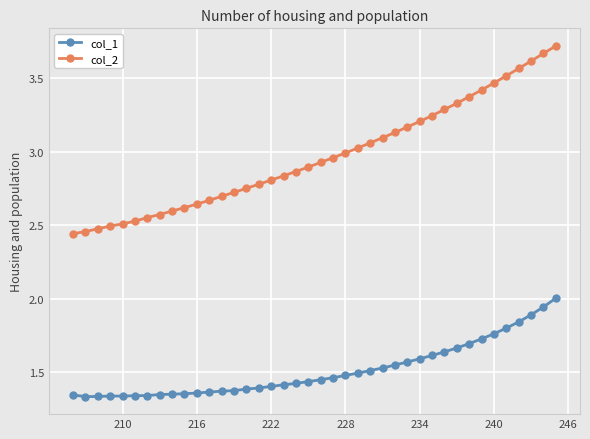

Which series has the widest spread of values?

col_2